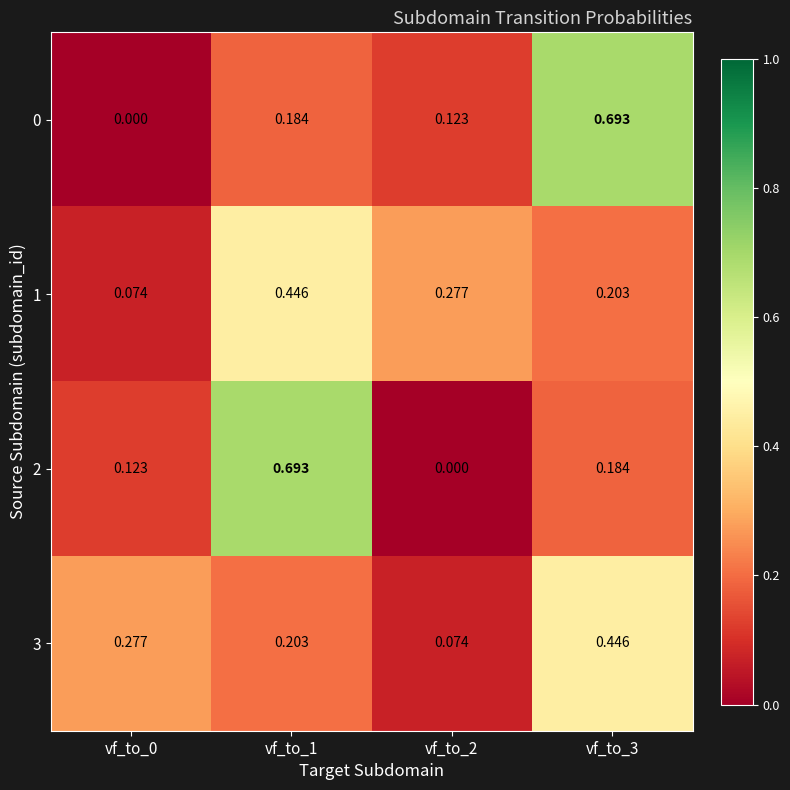

Is the value of 3 at vf_to_2 greater than the value of 2 at vf_to_0?

No